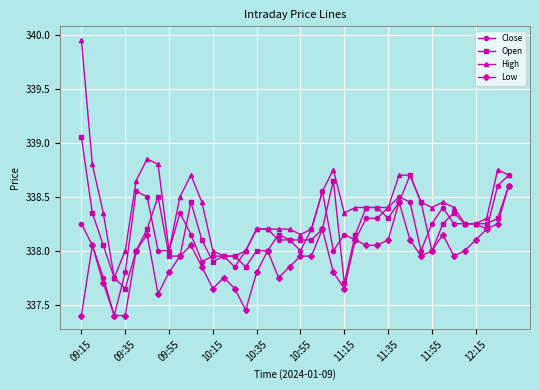

What are all the series names shown in the legend?

Close, Open, High, Low